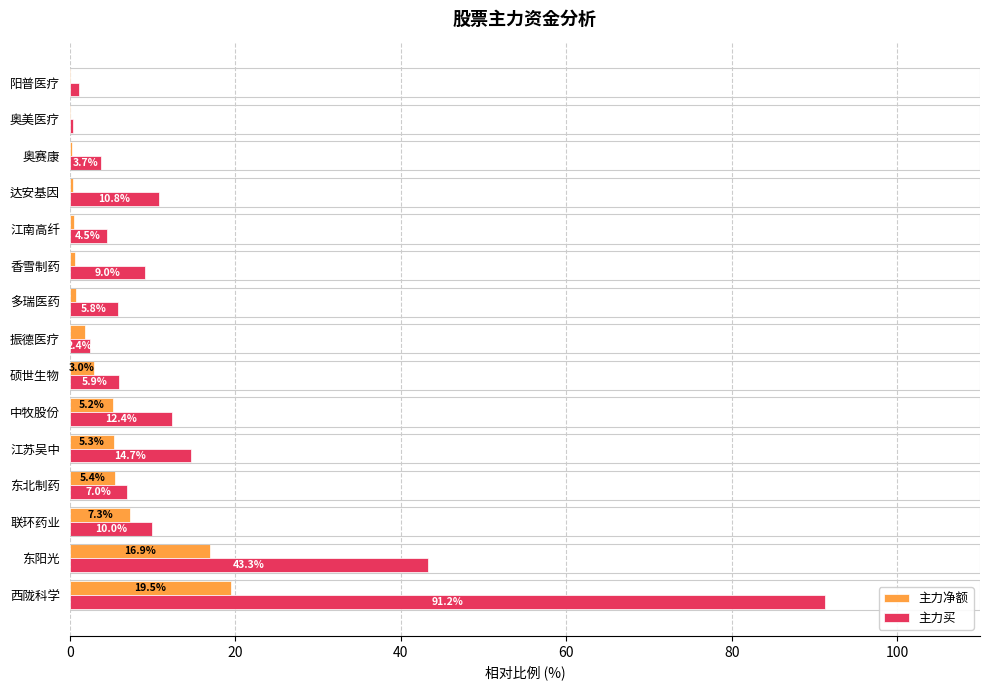

At which label is 主力买 closest to 45?

东阳光